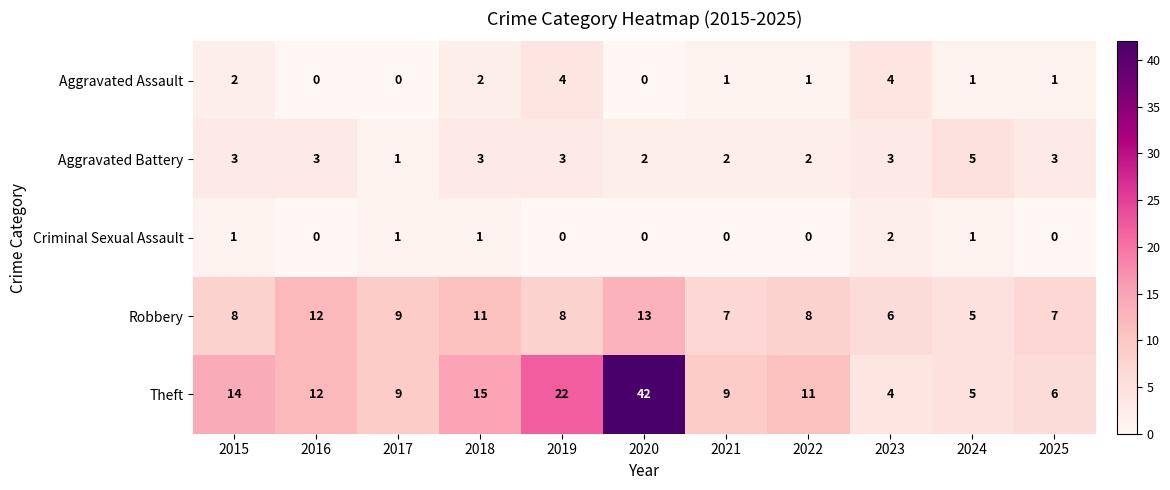

Which label corresponds to the largest value in the chart?

2020